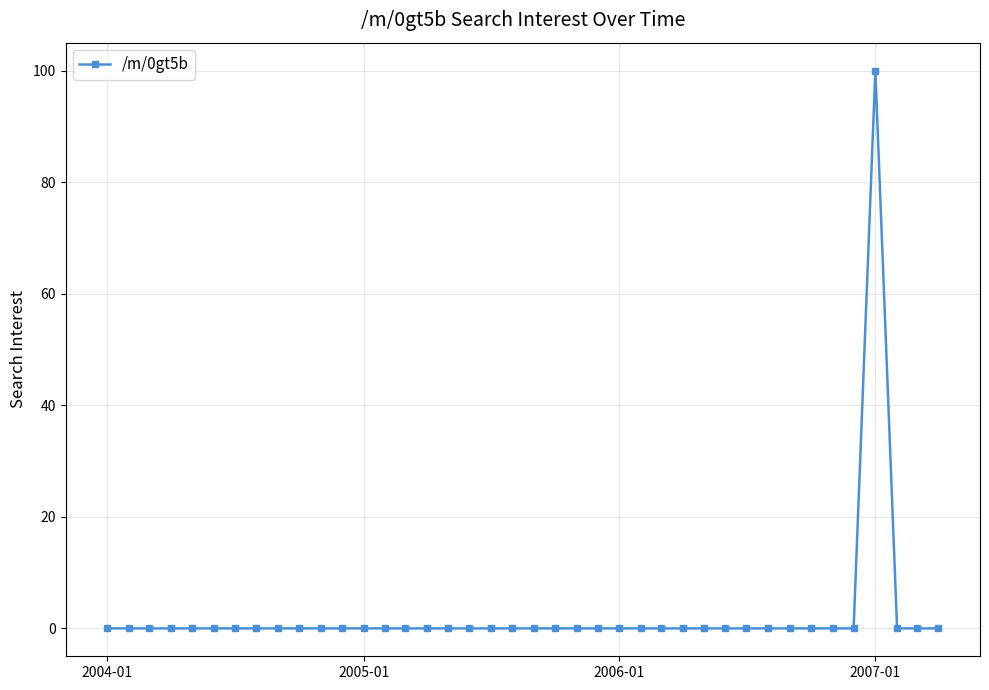

What is the difference between the maximum and minimum values?

100